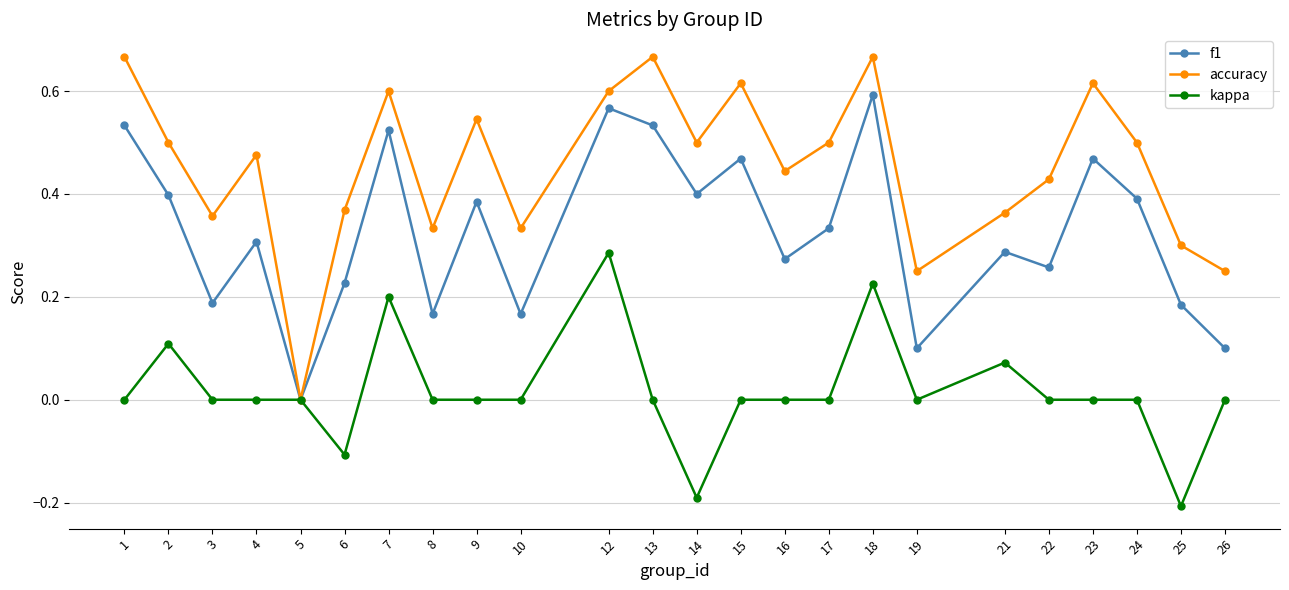

What is the total value across all series at 7?

1.3